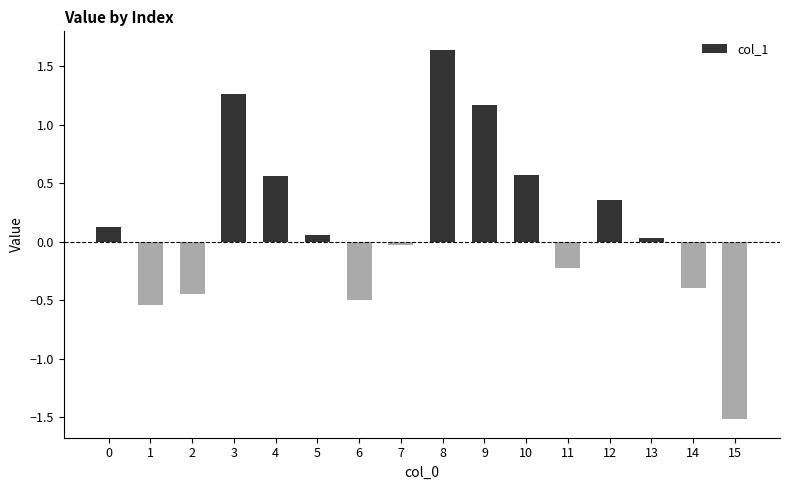

How many data points are less than 0?

7